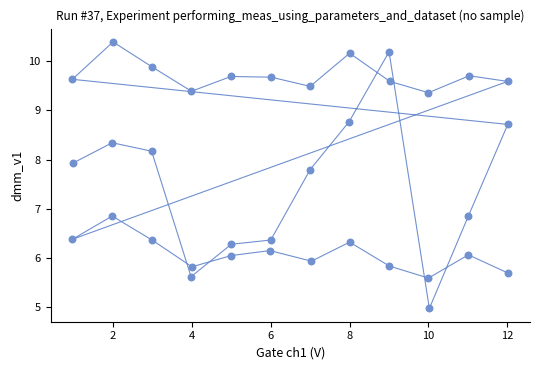

What is the range of X values (max minus min)?

11.1